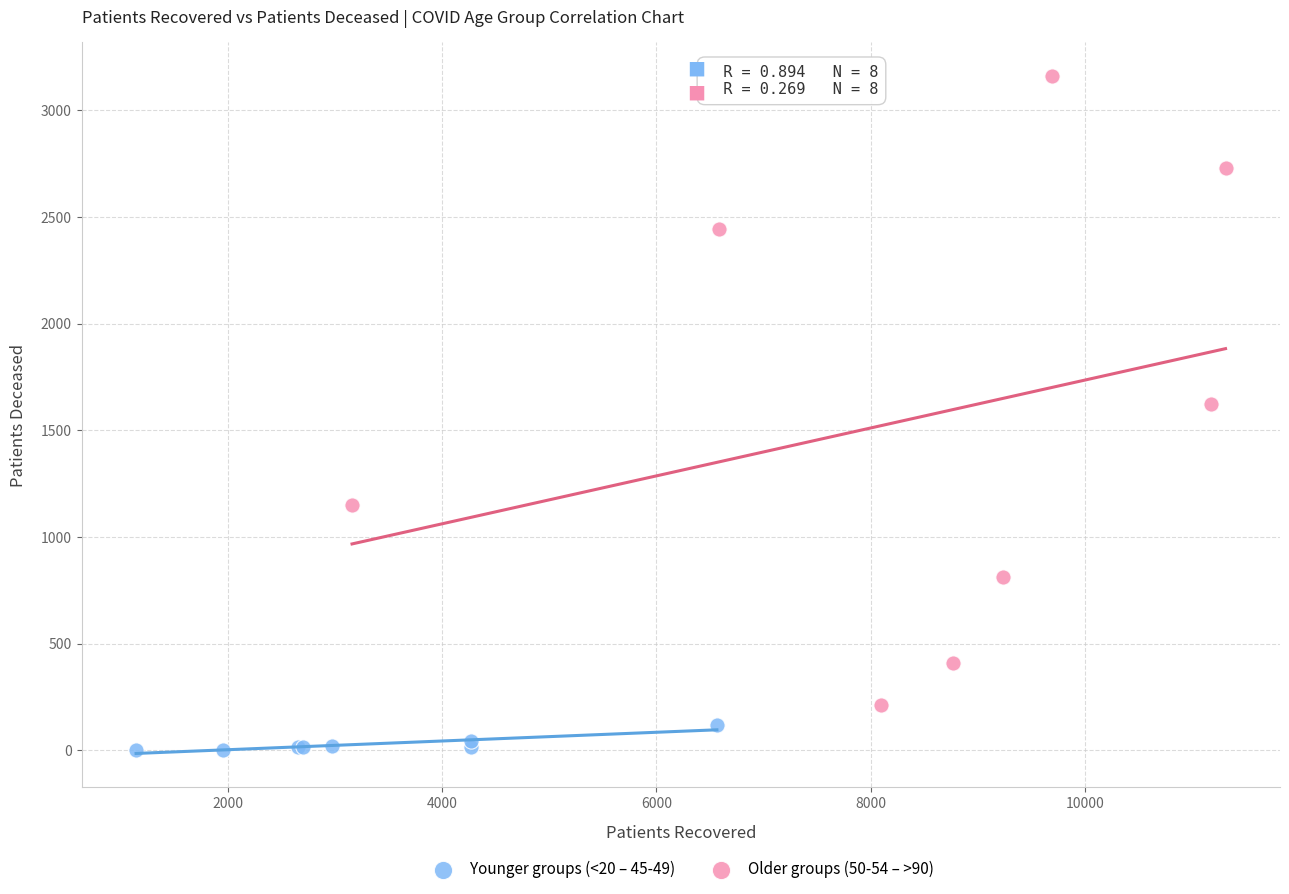

Which series has the widest spread of Y values?

Older groups (50-54 – >90)